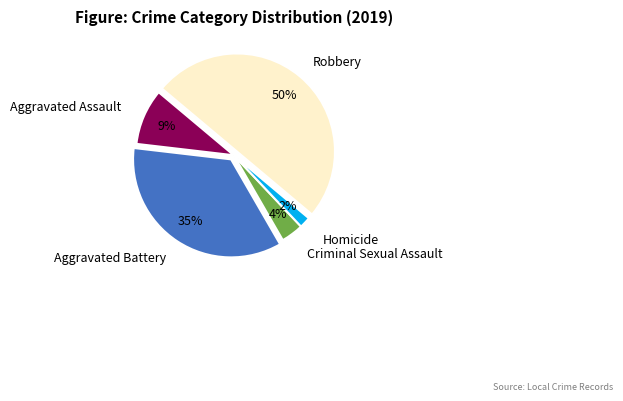

To the nearest percent, what is the difference between the largest and smallest slice percentages?

48%